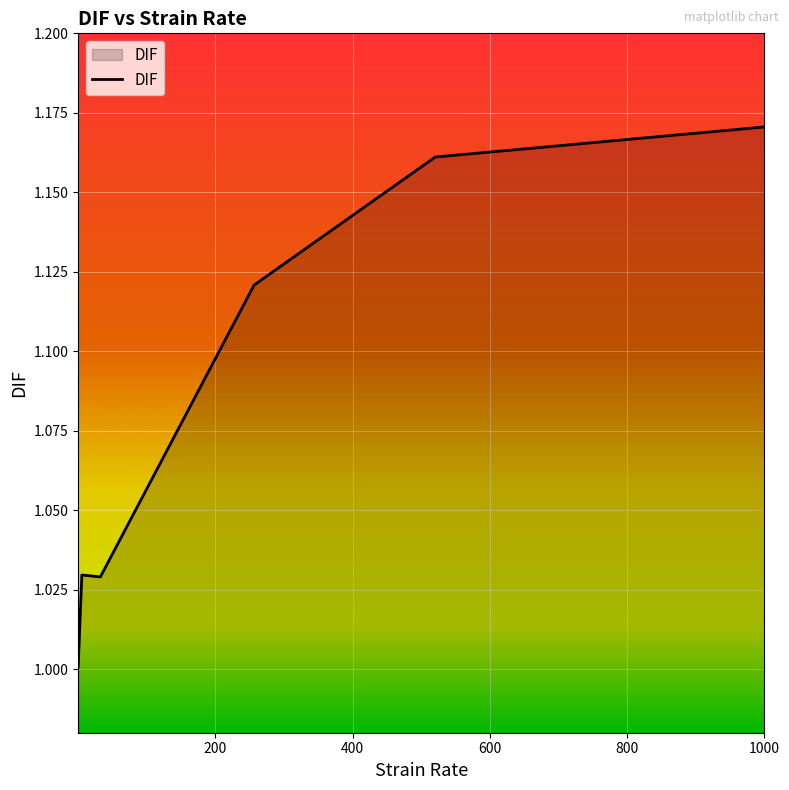

What is the sum of all values?

6.5